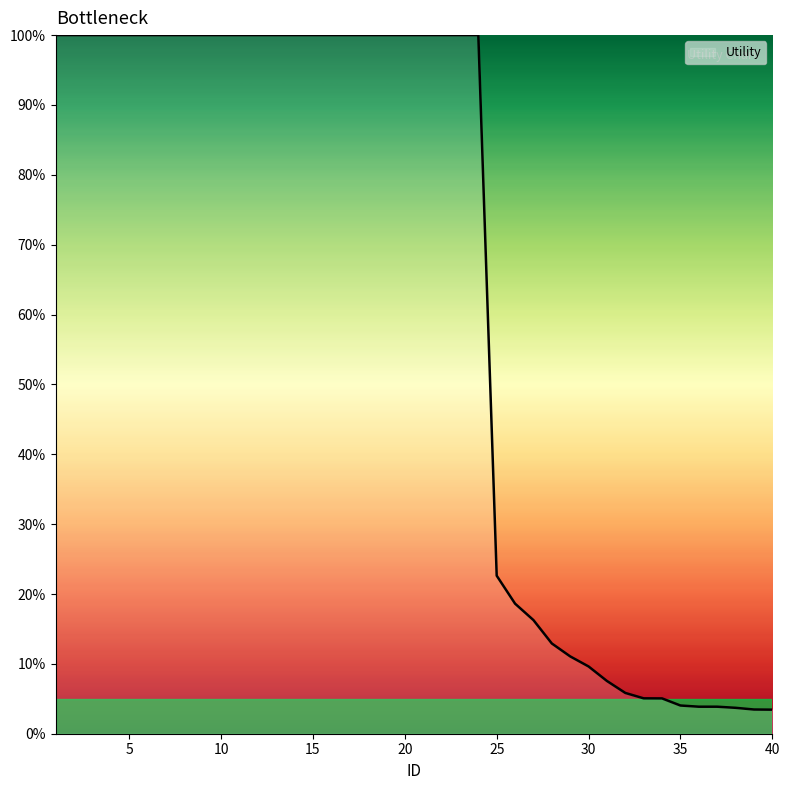

What is the difference between the maximum and minimum values?

96.6